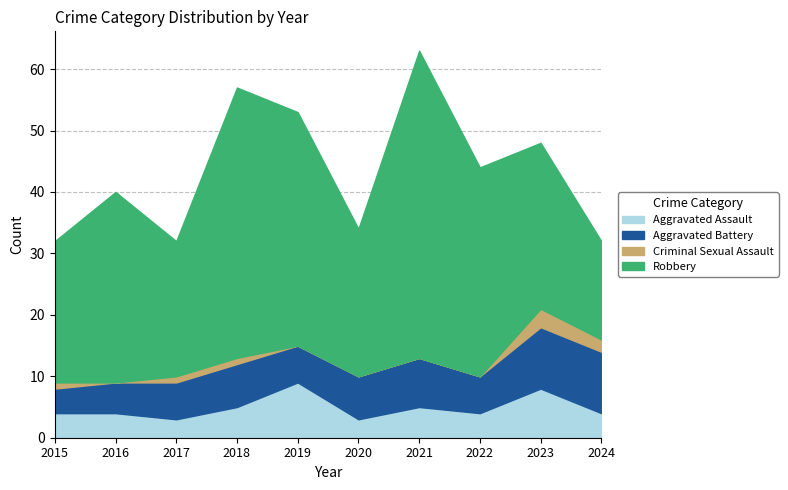

Count the Criminal Sexual Assault values in the range 0 to 1.

8